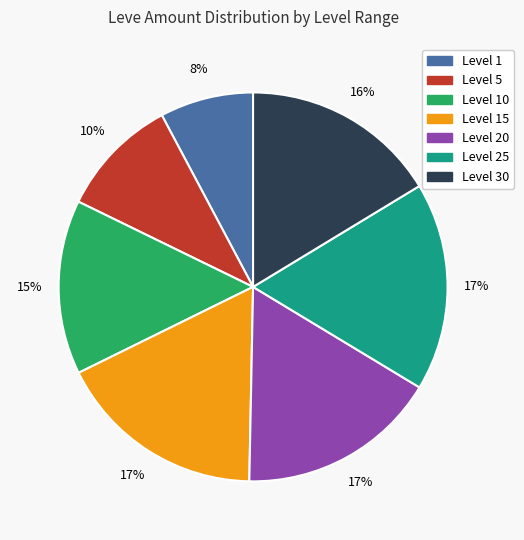

Is there a majority slice in this chart?

No